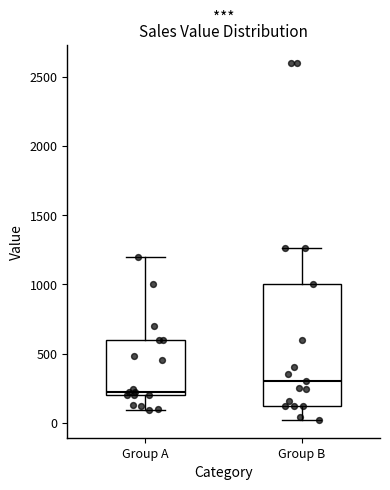

Comparing the boxes themselves (not the whiskers), which one is the tallest?

Group B